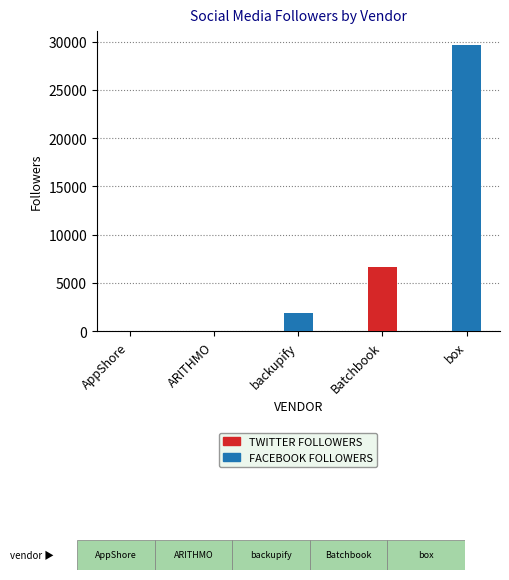

At which category is the sum across all series the highest?

box